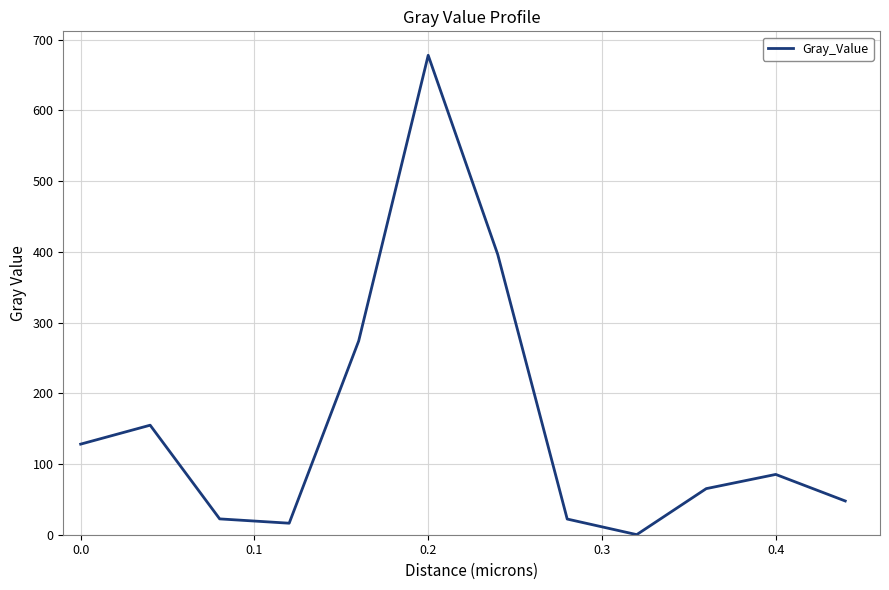

What is the greatest value displayed?

677.8